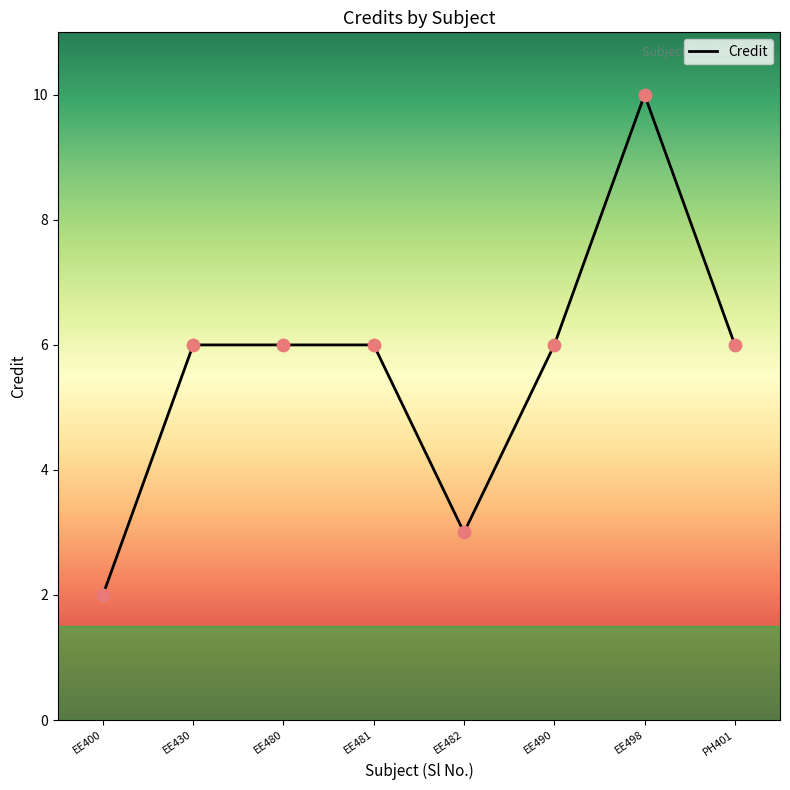

Between EE481 and EE400, which is larger?

EE481